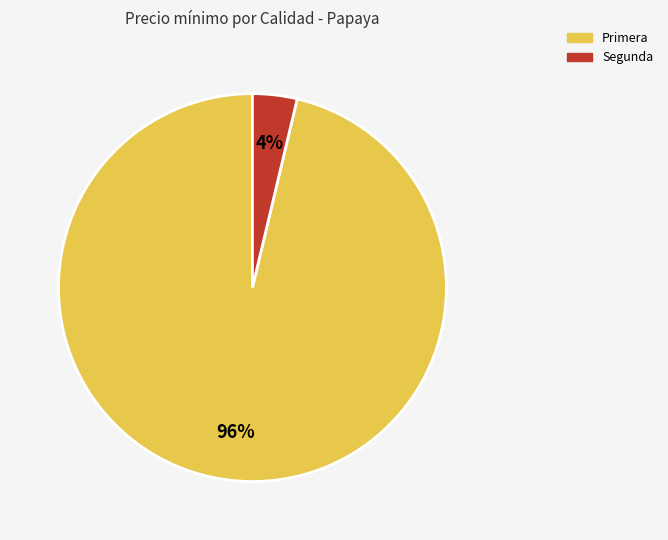

Is Segunda the majority of the pie?

No